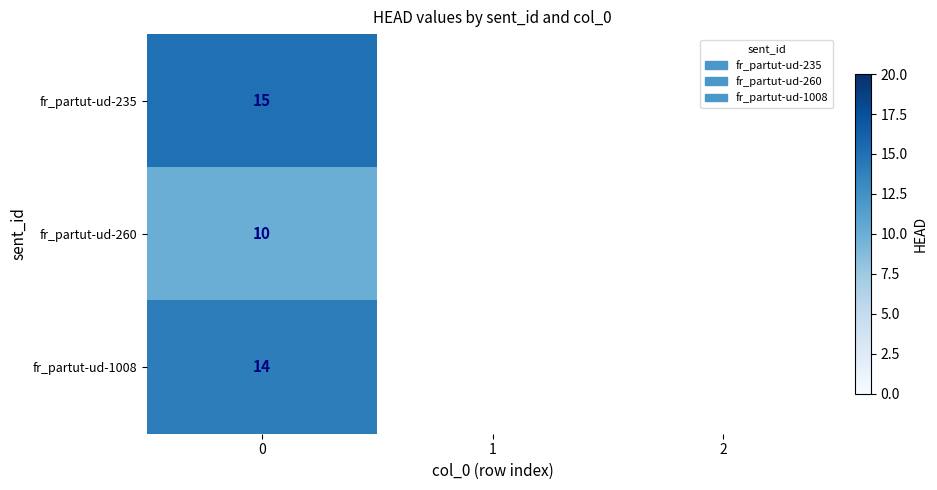

True or false: fr_partut-ud-1008 has a value of 5 at 0.

False